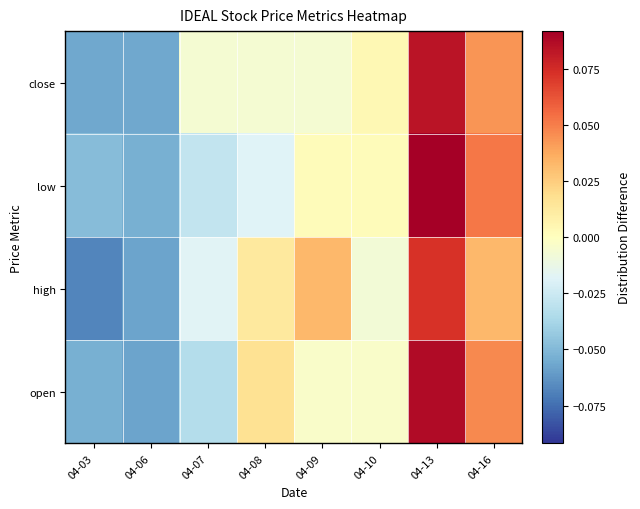

Reading right to left, list all the values displayed in this chart.

open: 04-16=0.0	04-13=0.1	04-10=-0.0	04-09=-0.0	04-08=0.0	04-07=-0.0	04-06=-0.1	04-03=-0.1
high: 04-16=0.0	04-13=0.1	04-10=-0.0	04-09=0.0	04-08=0.0	04-07=-0.0	04-06=-0.1	04-03=-0.1
low: 04-16=0.1	04-13=0.1	04-10=0.0	04-09=0.0	04-08=-0.0	04-07=-0.0	04-06=-0.1	04-03=-0.0
close: 04-16=0.0	04-13=0.1	04-10=0.0	04-09=-0.0	04-08=-0.0	04-07=-0.0	04-06=-0.1	04-03=-0.1